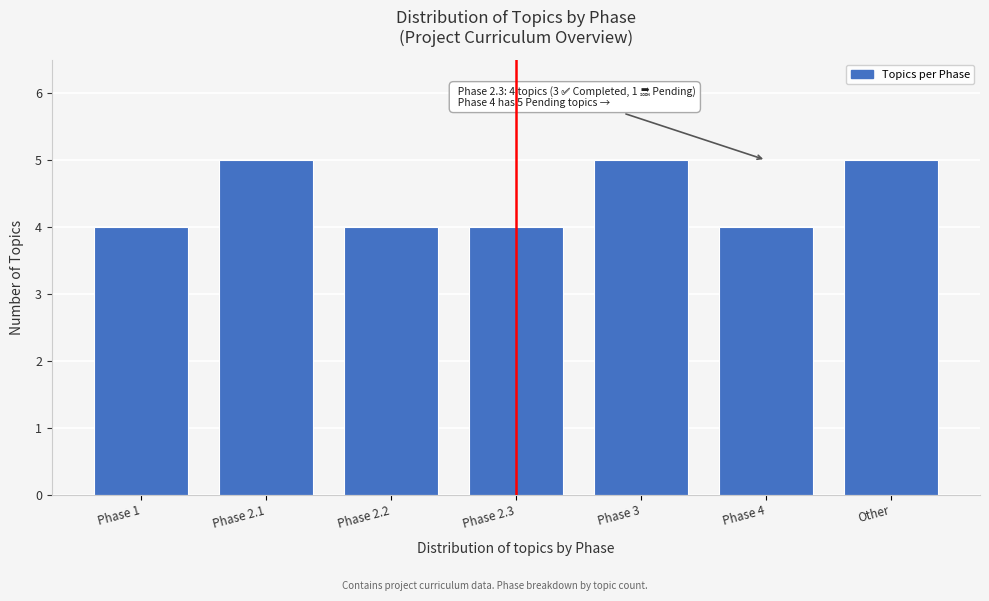

Reading left to right, transcribe all the data shown in this chart.

4	5	4	4	5	4	5